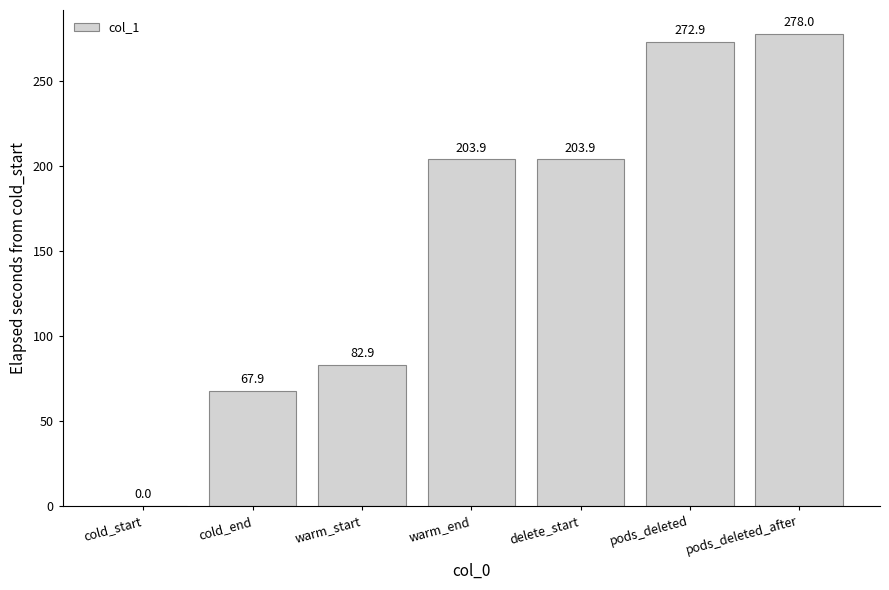

Read the value at delete_start.

203.9